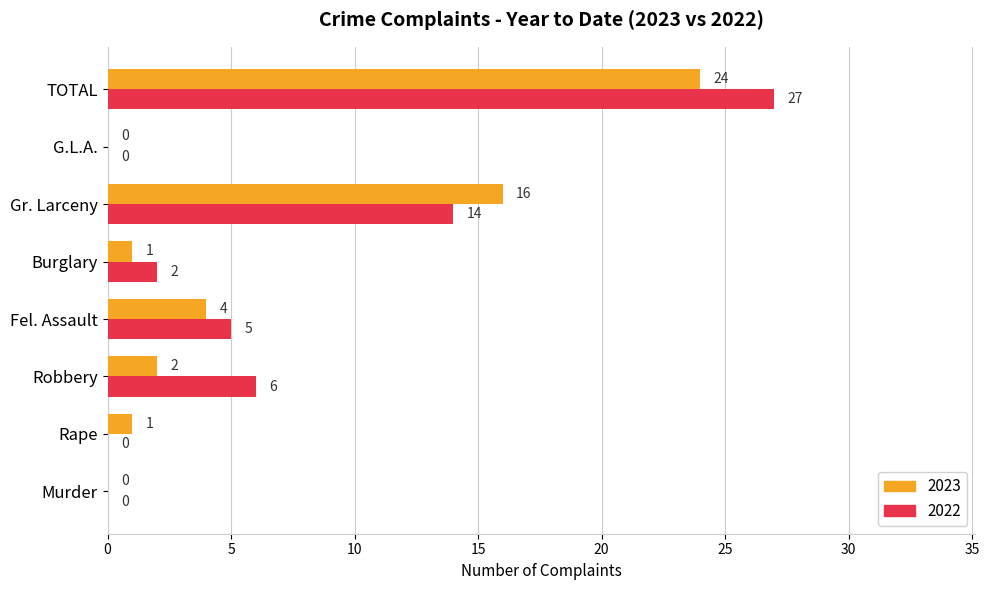

At which category does the chart reach its peak across all series?

TOTAL